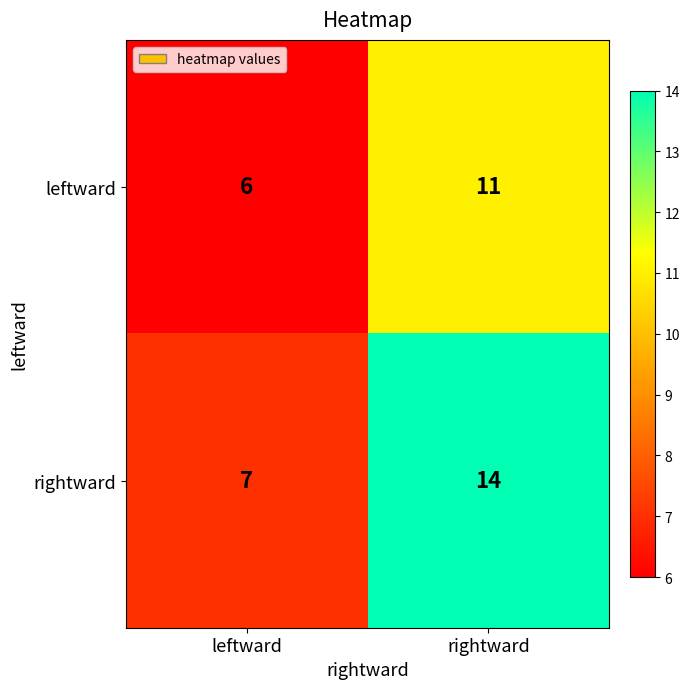

At which category does the chart reach its peak across all series?

rightward